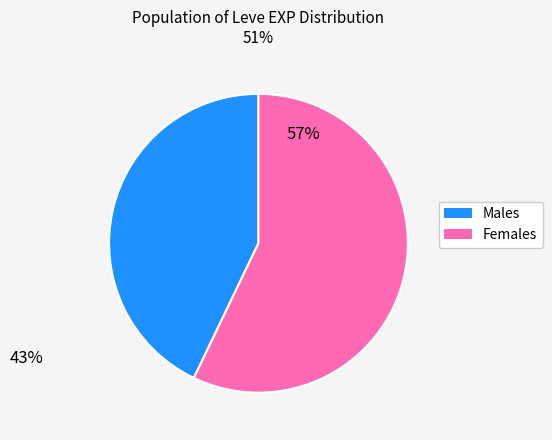

Is there a majority slice in this chart?

Yes